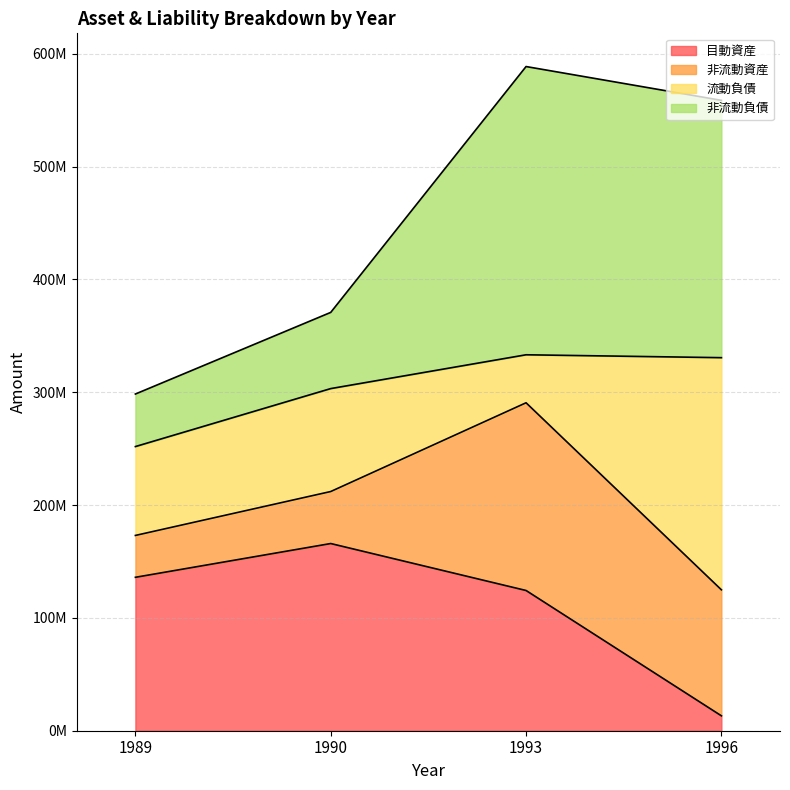

How many 非流動負債 values are between 370761585 and 588660909?

3